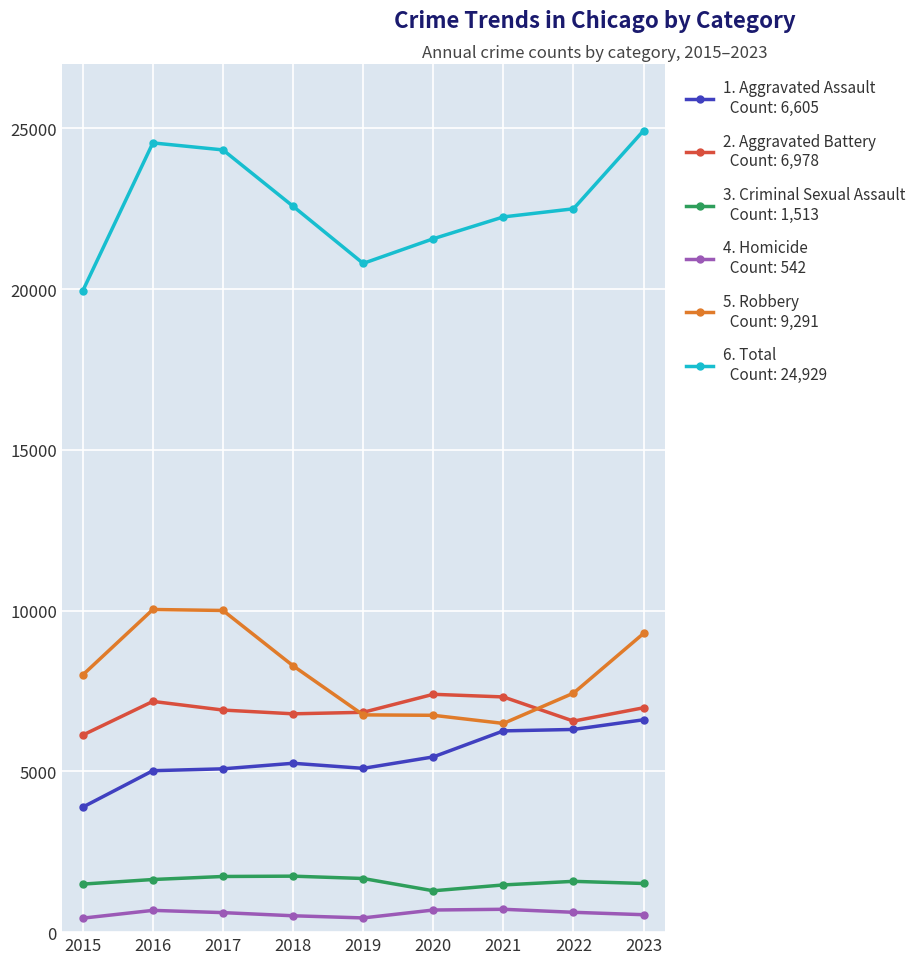

What is the spread (max minus min) of values at 2019?

20356